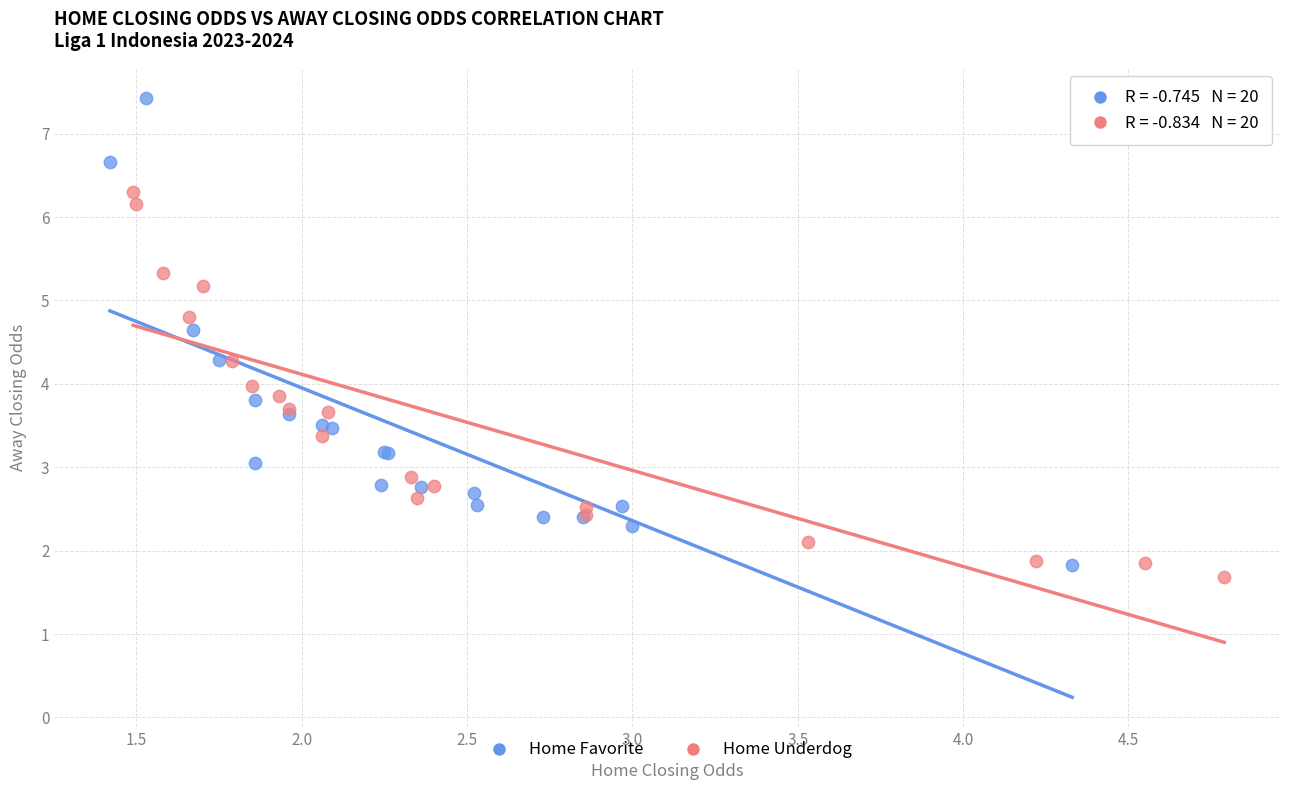

Which series contains the highest Y value?

Home Favorite